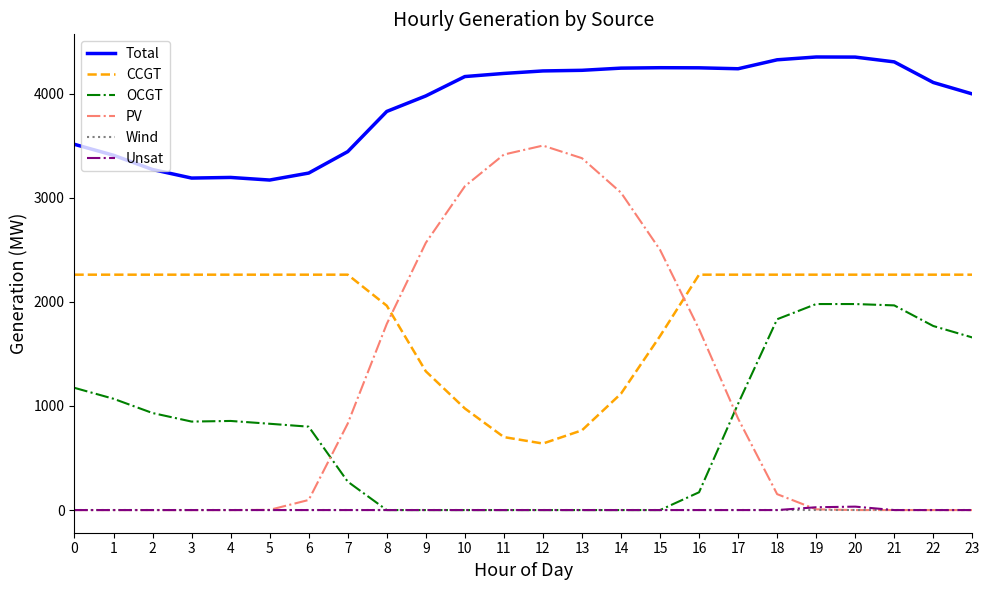

Which series has the largest range (max minus min)?

PV